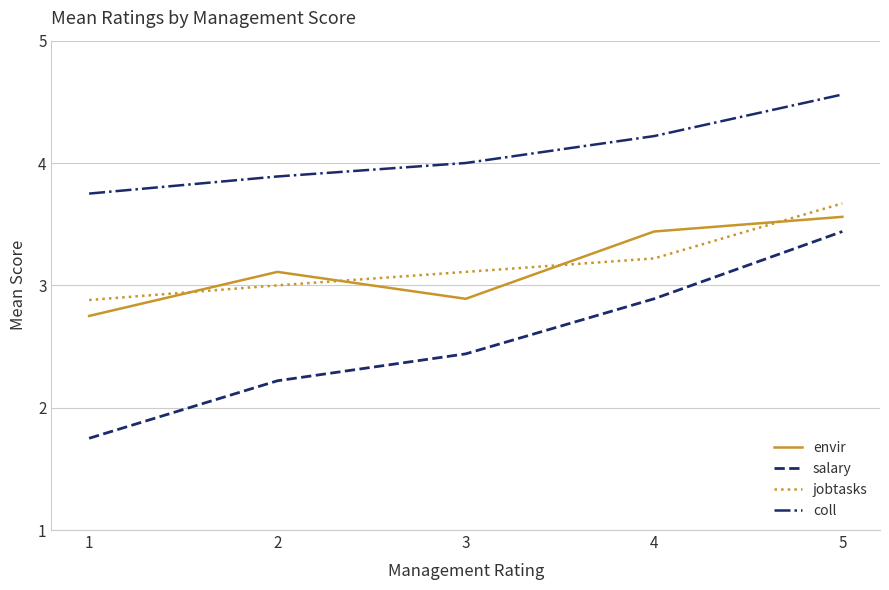

Which series has the widest spread of values?

salary